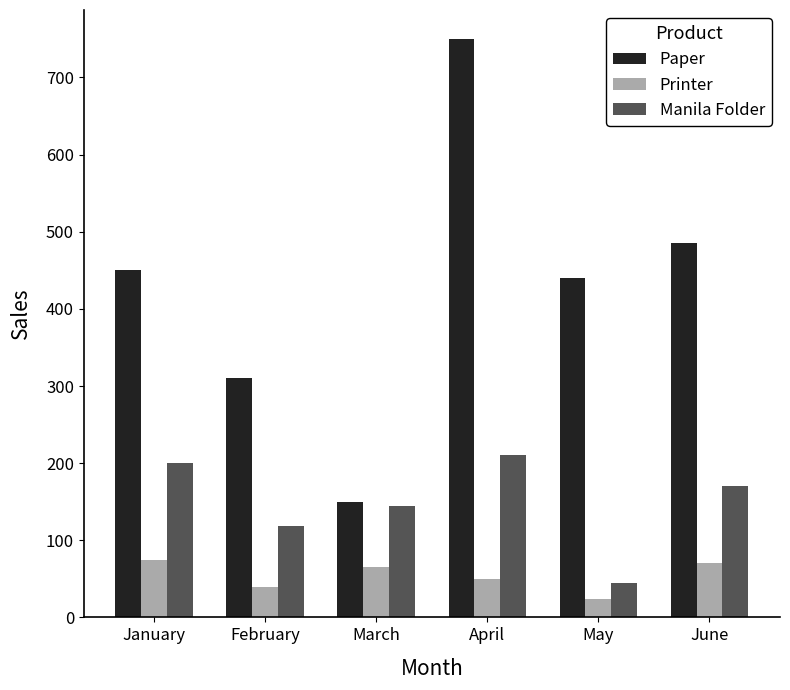

Reading left to right, transcribe all the data shown in this chart.

Paper: January=450	February=310	March=150	April=750	May=440	June=485
Printer: January=75	February=40	March=65	April=50	May=24	June=71
Manila Folder: January=200	February=118	March=145	April=210	May=45	June=170